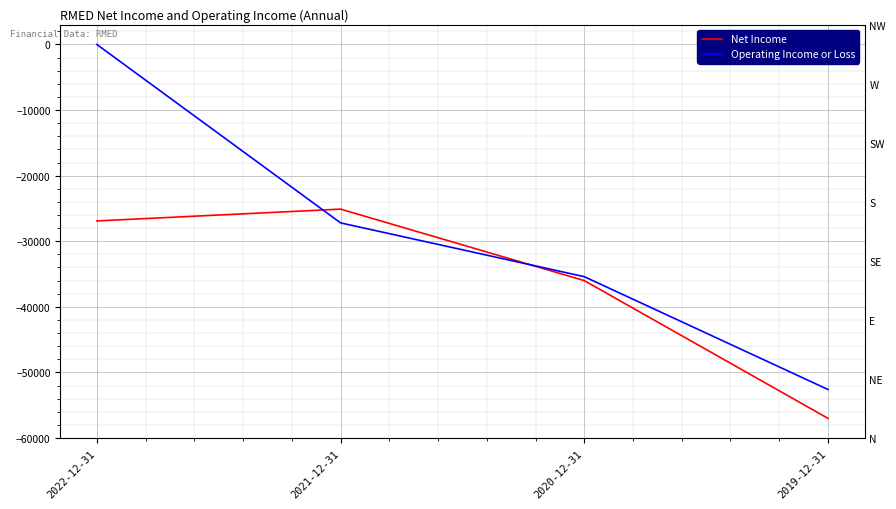

What is the minimum value shown in the chart?

-57000